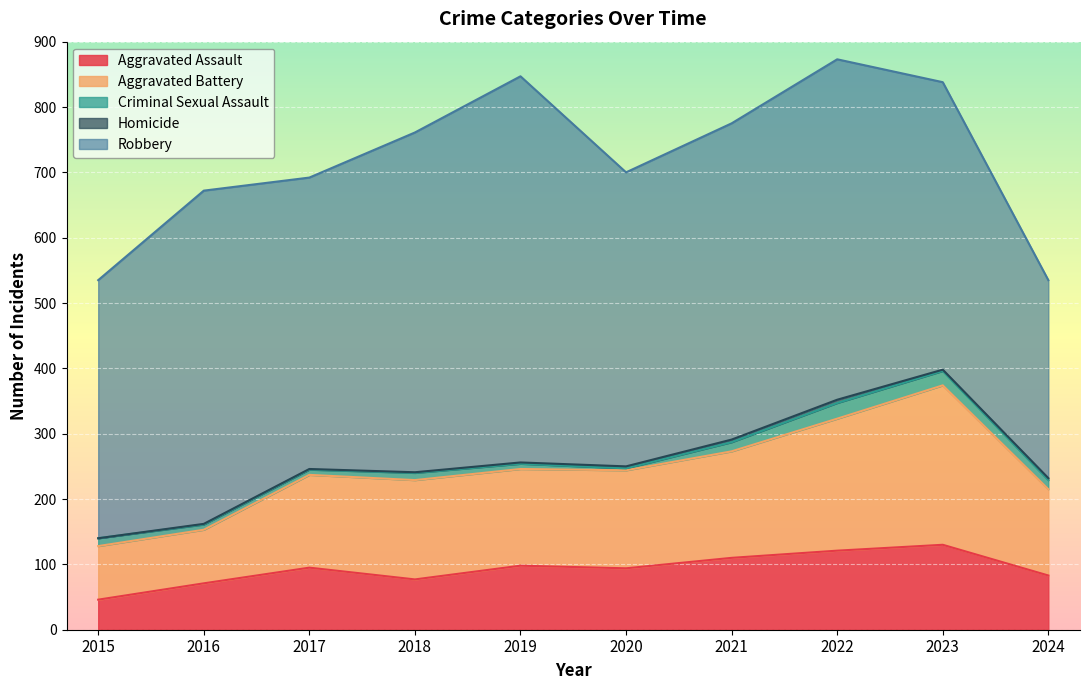

What is the value of the Homicide point at the 5th from the left?

2